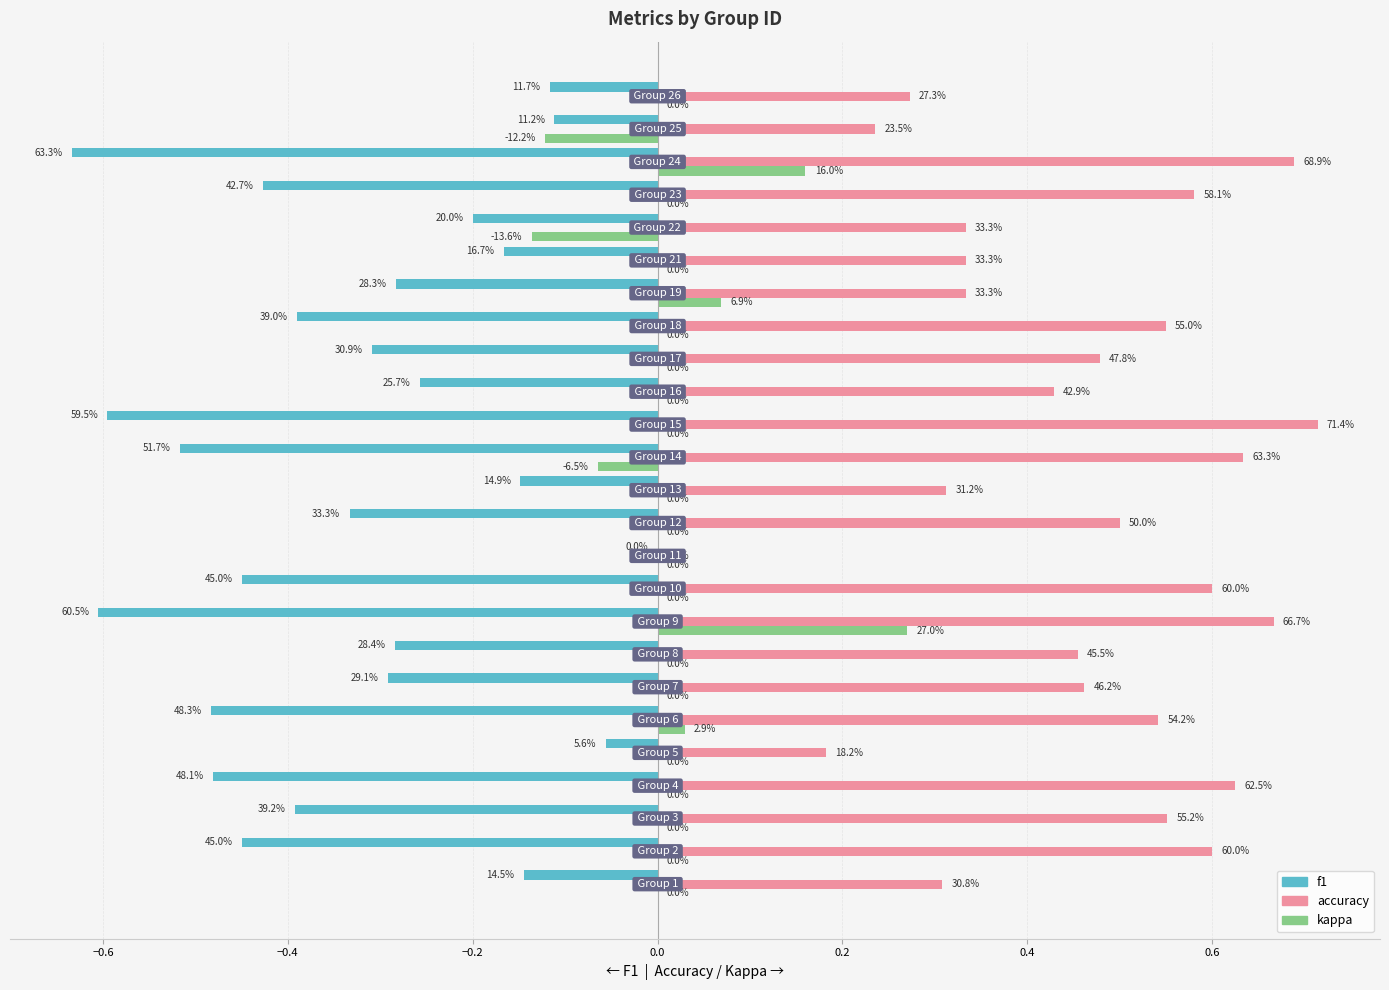

What is the value of the kappa bar at the 9th from the left?

0.3